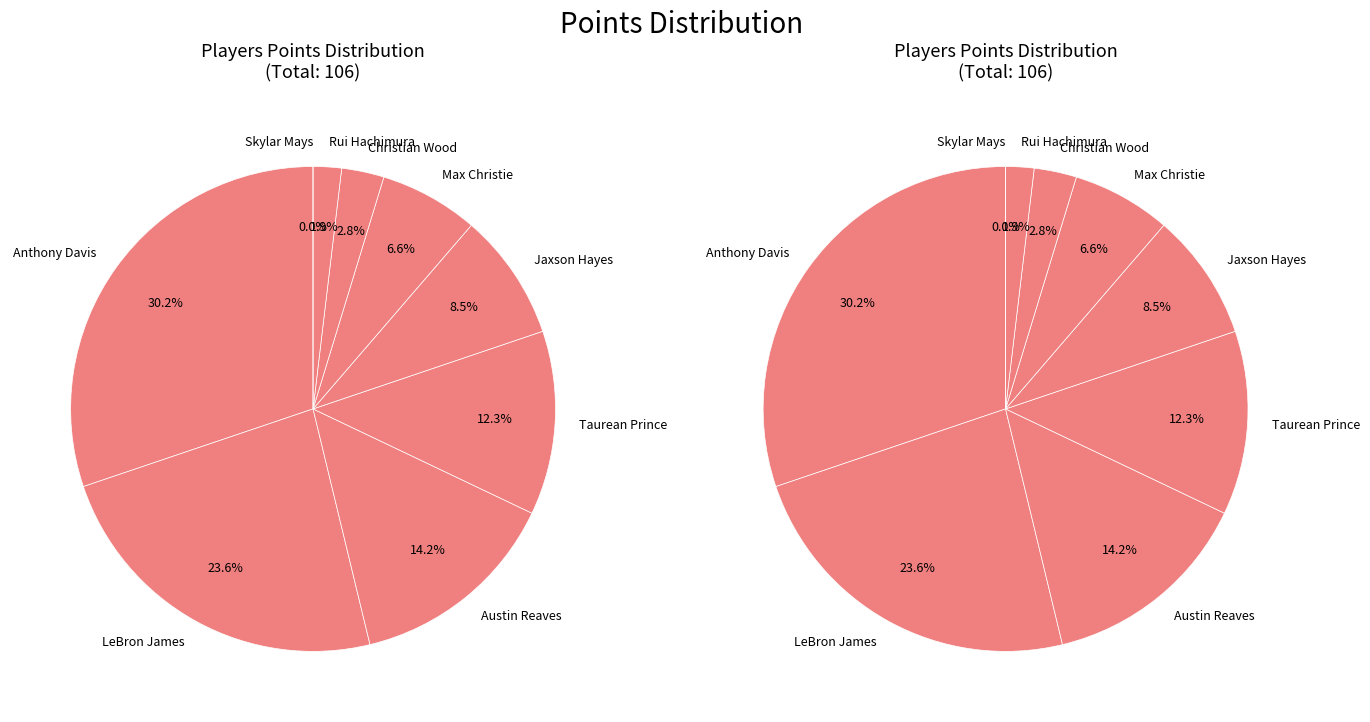

How many segments does this pie chart have?

9